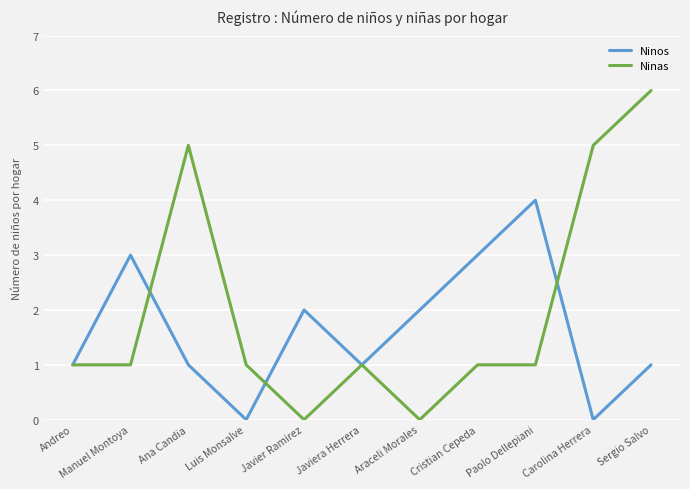

Between Javier Ramirez and Paolo Dellepiani, which series saw the biggest shift?

Ninos